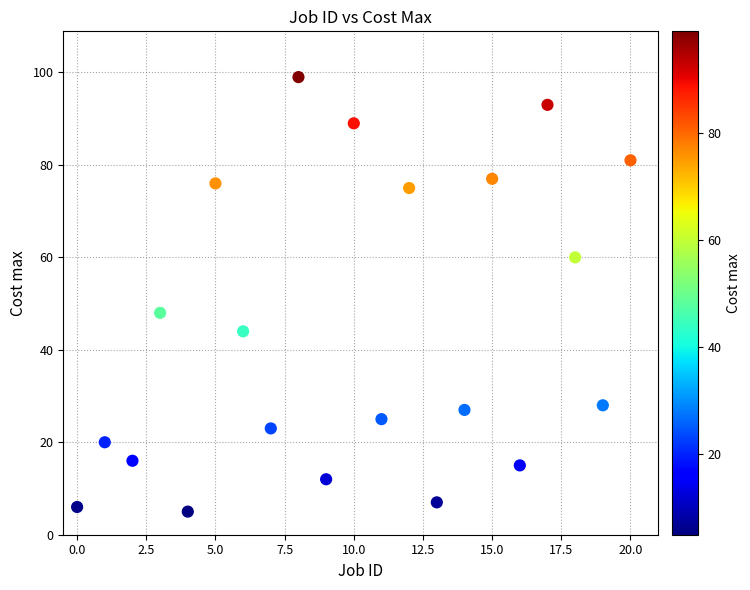

What is the range of Y values (max minus min)?

94